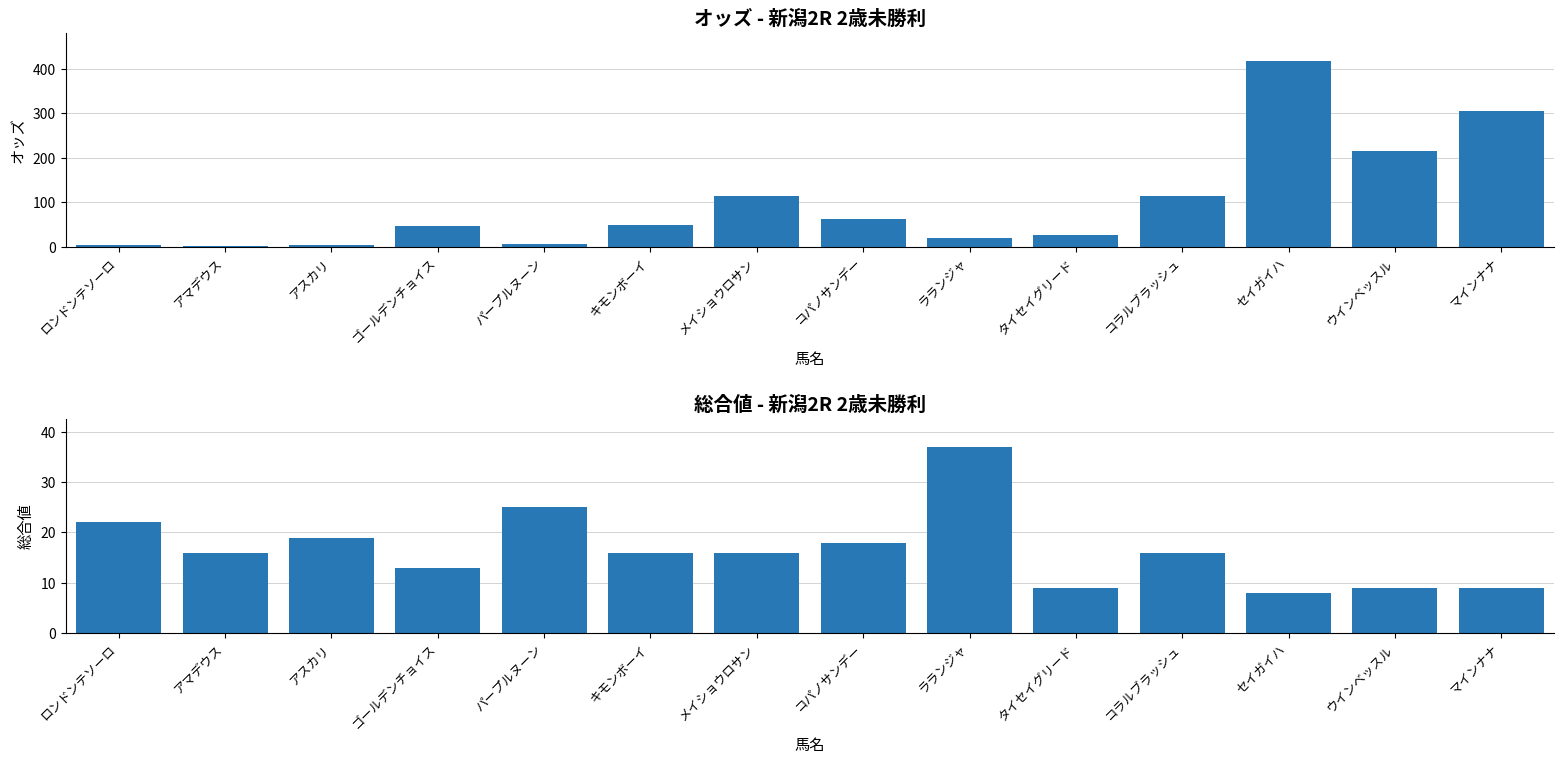

What is the difference between the オッズ values at タイセイグリード and コパノサンデー?

34.0